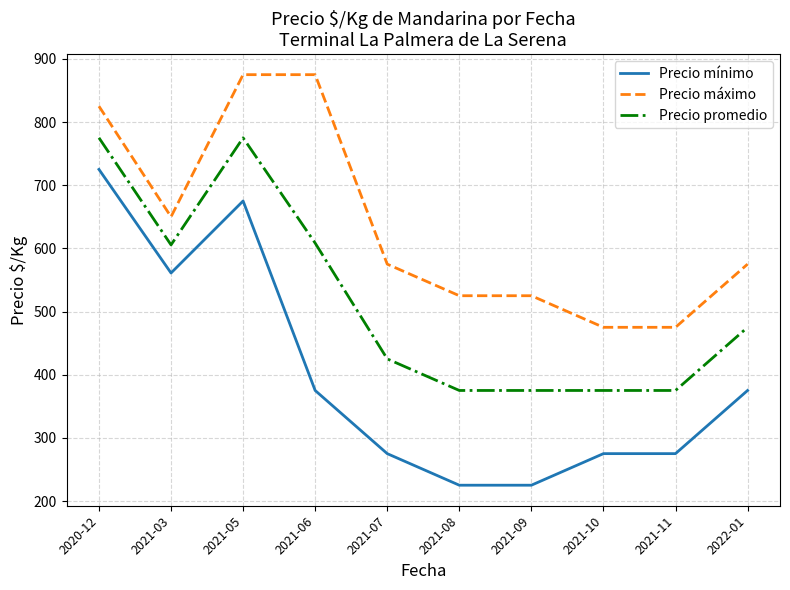

Which category has the highest value in the Precio mínimo series?

2020-12